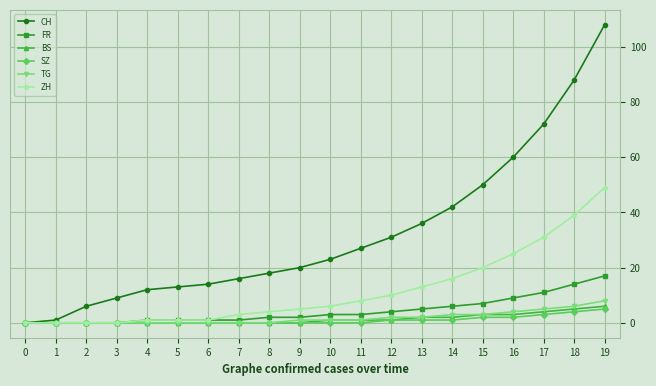

Is it true that FR equals 10 at 19?

False